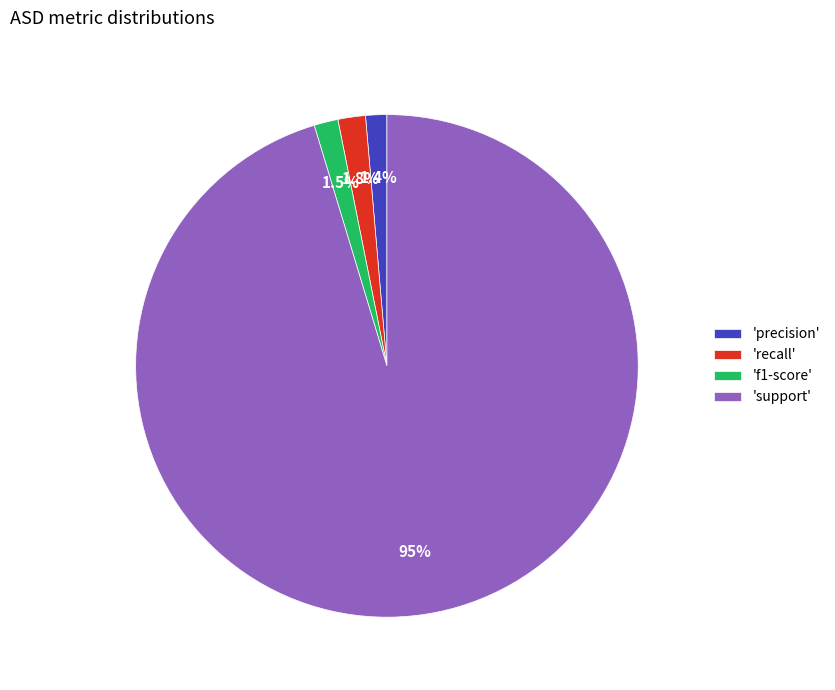

What is the largest slice in the pie chart?

'support'